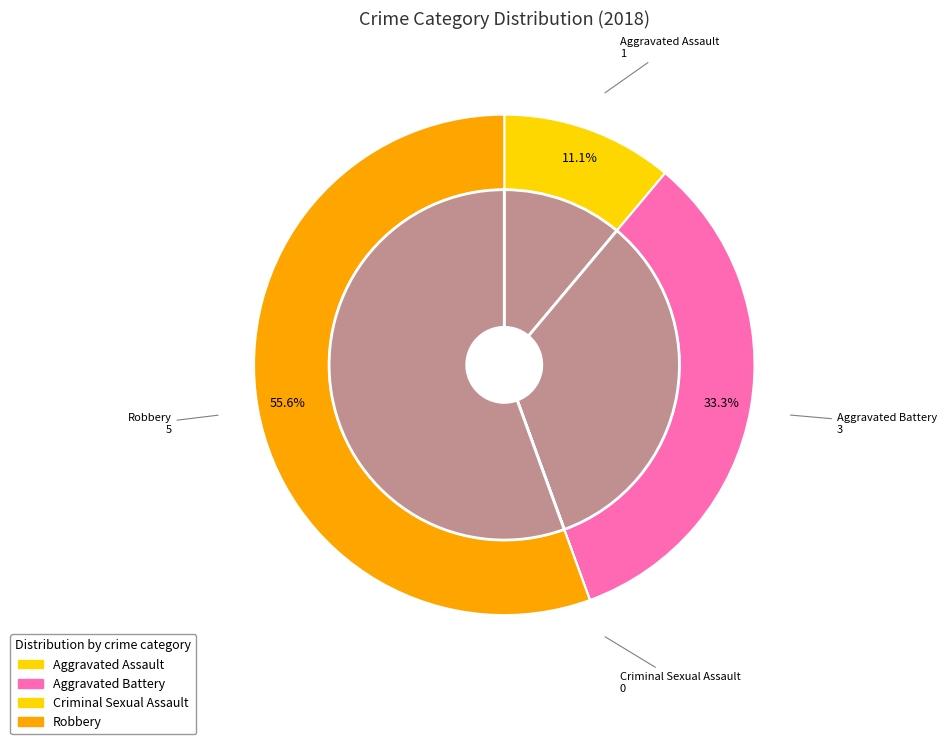

Which category has the biggest portion of the pie?

Robbery